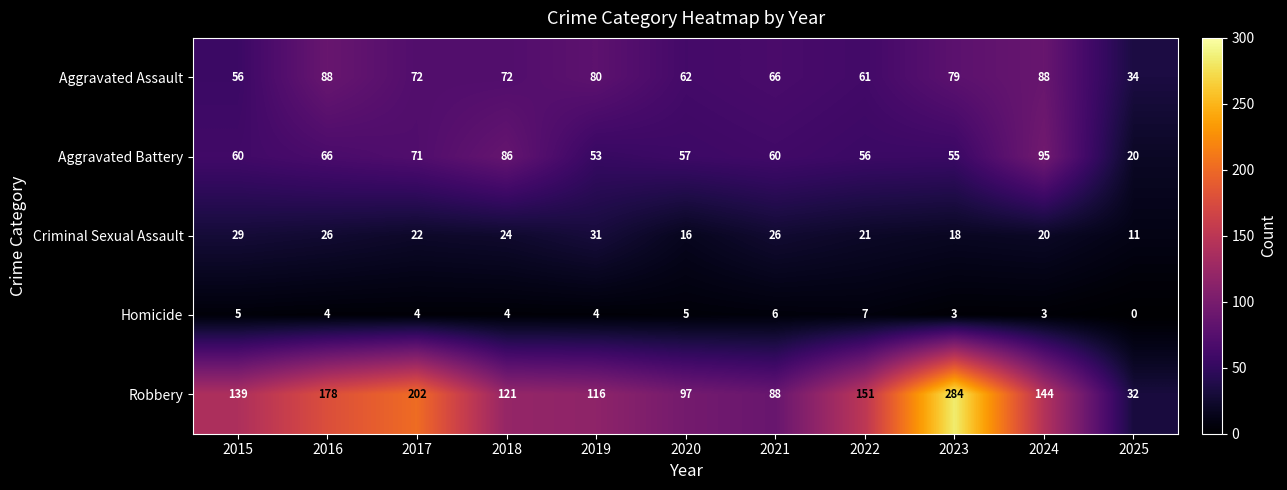

At which category is the sum across all series the highest?

2023